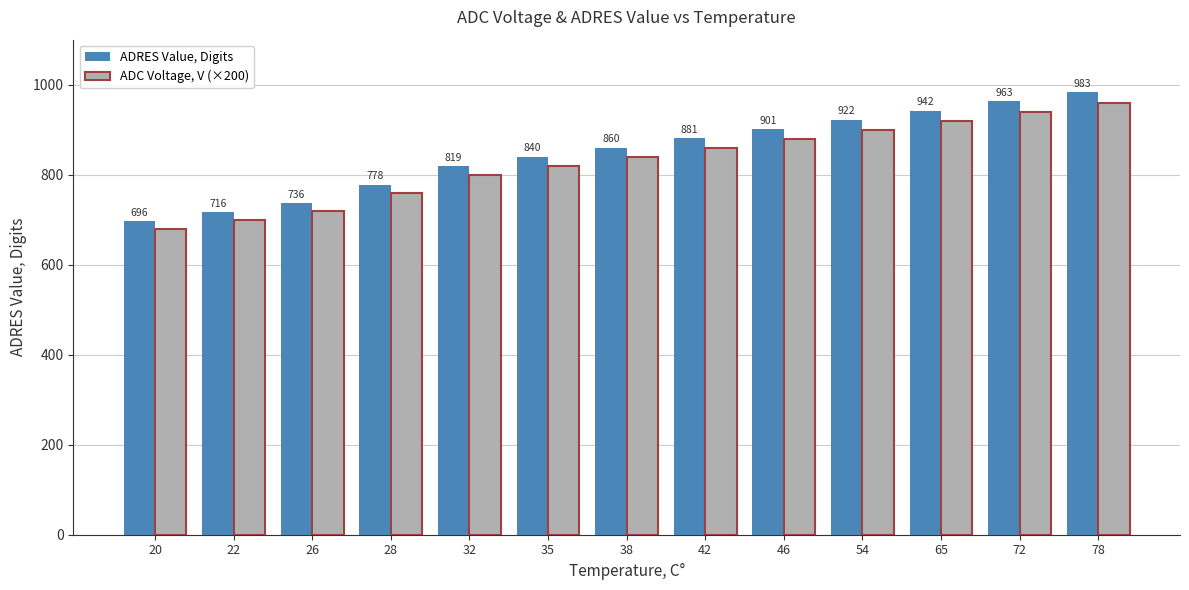

Which series has the largest total across all categories?

ADRES Value, Digits